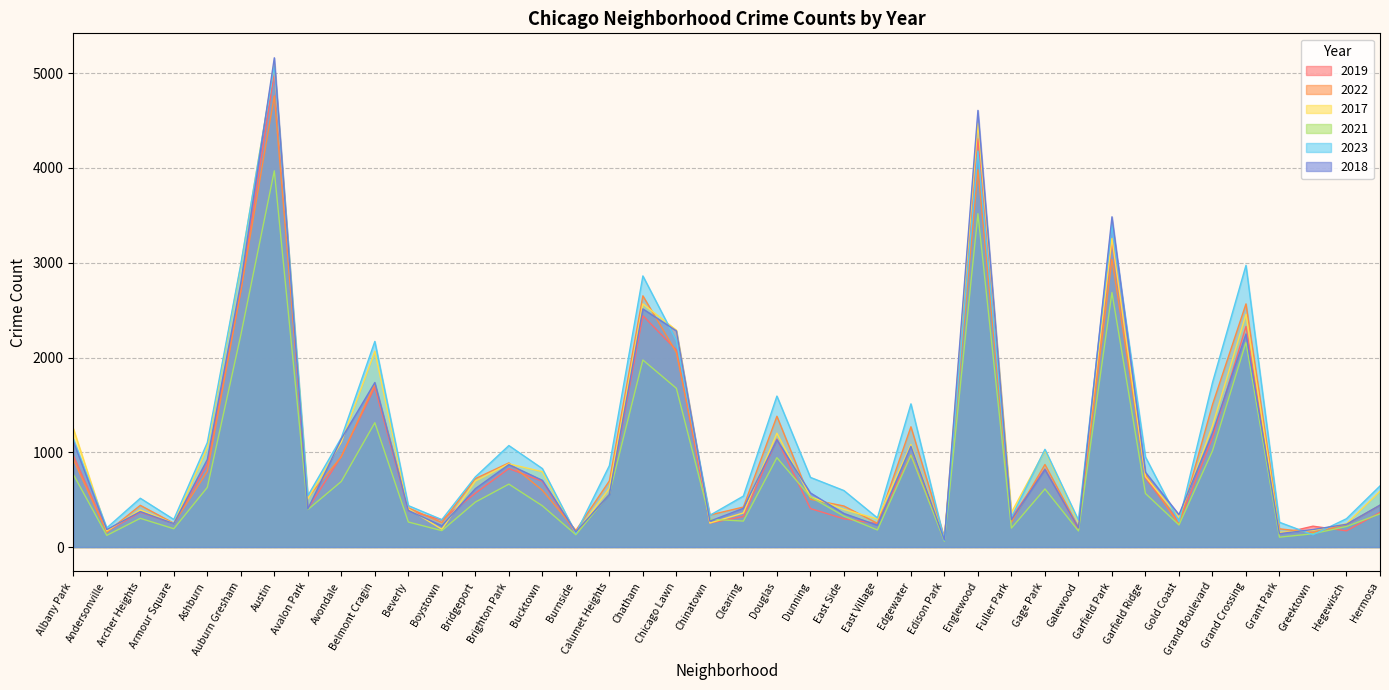

The 2022 series shows 485 at Chinatown. True or false?

False